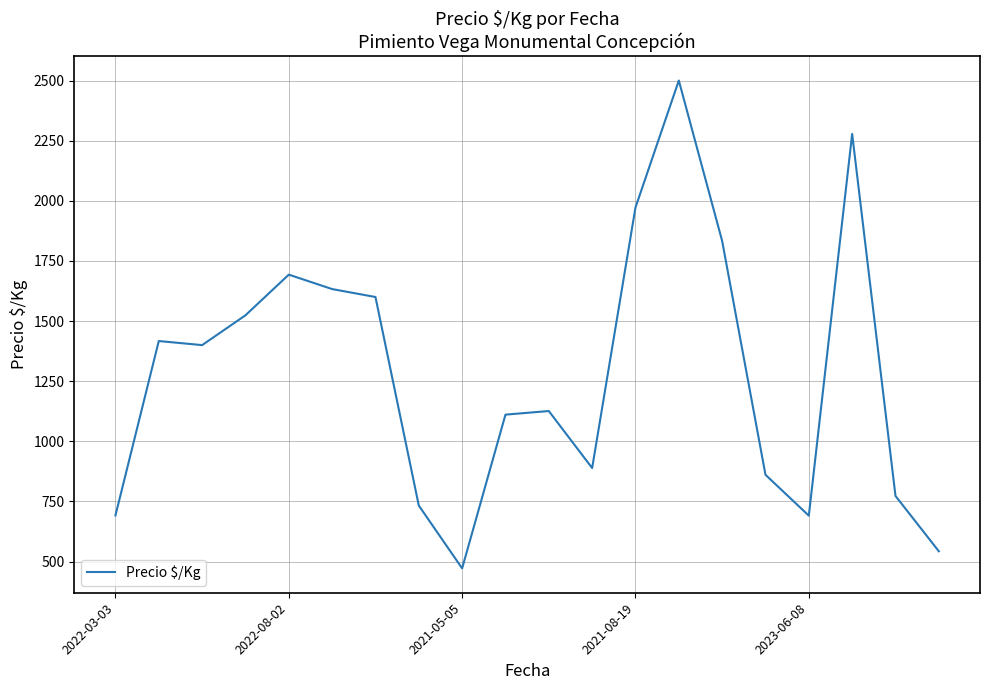

Does the chart have visible grid lines?

Yes